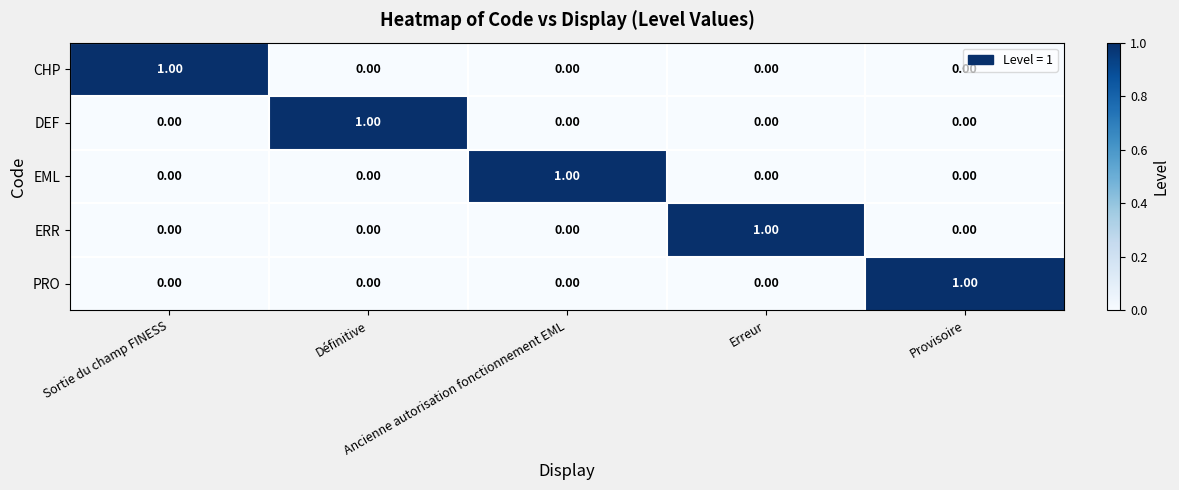

At how many categories does at least one series exceed 0?

5